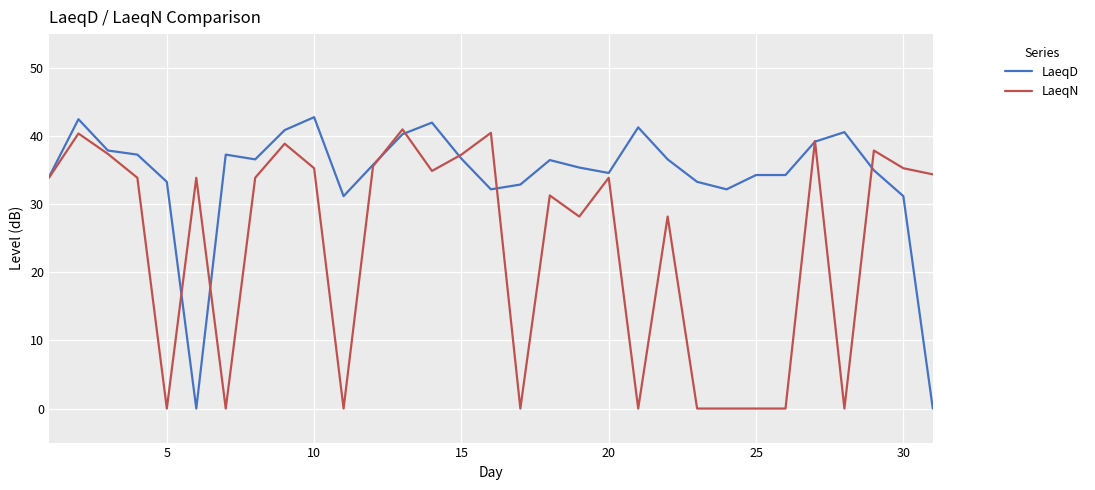

What is the maximum value shown in the chart?

42.8